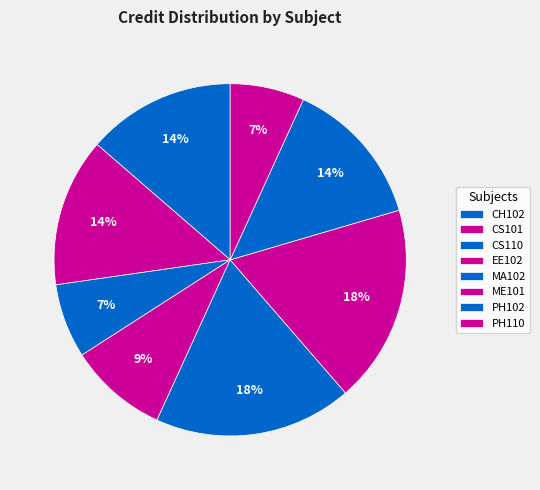

True or false: ME101 accounts for 10% of the total.

False